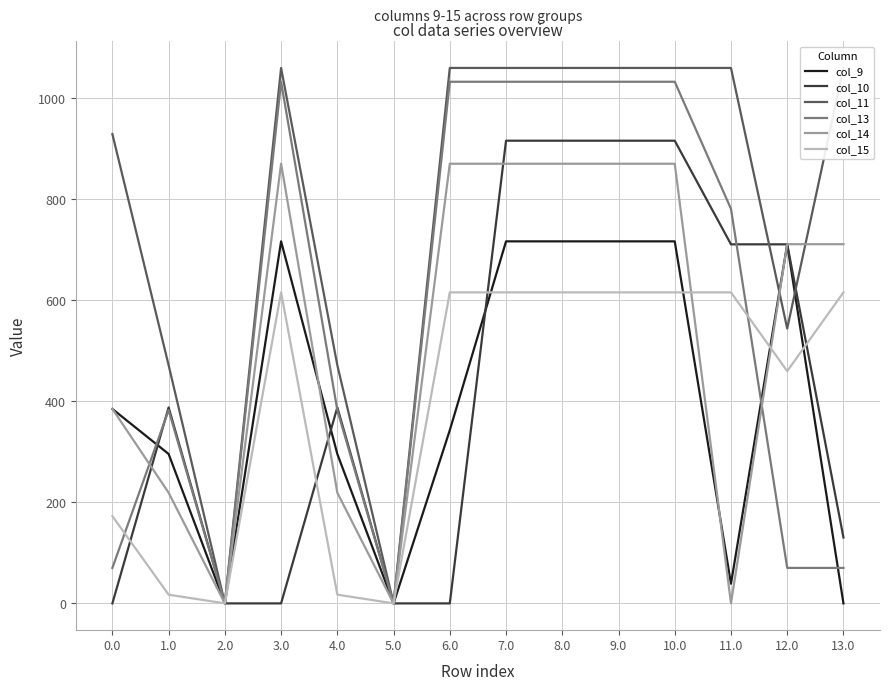

Reading right to left, what are all the values shown in this chart?

col_9: 13.0=0.0	12.0=711.0	11.0=39.0	10.0=716.9	9.0=716.9	8.0=716.9	7.0=716.9	6.0=343.0	5.0=0.0	4.0=295.9	3.0=716.9	2.0=0.0	1.0=295.9	0.0=385.0
col_10: 13.0=130.6	12.0=711.0	11.0=711.0	10.0=916.2	9.0=916.2	8.0=916.2	7.0=916.2	6.0=0.0	5.0=0.0	4.0=388.1	3.0=0.0	2.0=0.0	1.0=388.1	0.0=0.0
col_11: 13.0=1060.3	12.0=544.3	11.0=1060.3	10.0=1060.3	9.0=1060.3	8.0=1060.3	7.0=1060.3	6.0=1060.3	5.0=0.0	4.0=471.7	3.0=1060.3	2.0=0.0	1.0=471.7	0.0=929.3
col_13: 13.0=70.2	12.0=70.2	11.0=781.2	10.0=1032.9	9.0=1032.9	8.0=1032.9	7.0=1032.9	6.0=1032.9	5.0=0.0	4.0=382.7	3.0=1032.9	2.0=0.0	1.0=382.7	0.0=70.2
col_14: 13.0=711.3	12.0=711.3	11.0=0.3	10.0=870.6	9.0=870.6	8.0=870.6	7.0=870.6	6.0=870.6	5.0=0.0	4.0=219.2	3.0=870.6	2.0=0.0	1.0=219.2	0.0=385.3
col_15: 13.0=615.9	12.0=459.8	11.0=615.9	10.0=615.9	9.0=615.9	8.0=615.9	7.0=615.9	6.0=615.9	5.0=0.0	4.0=17.3	3.0=615.9	2.0=0.0	1.0=17.3	0.0=172.8